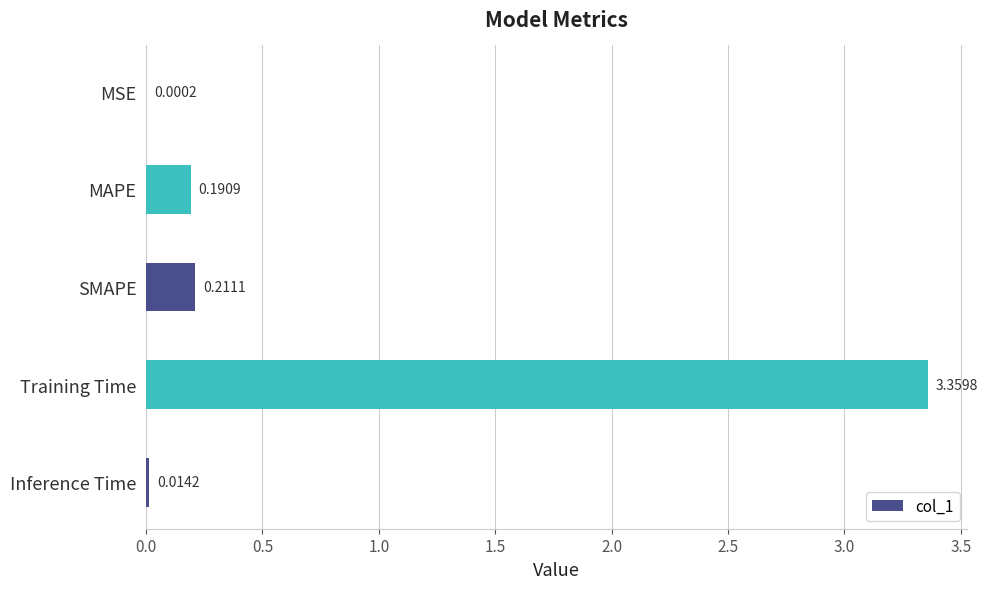

What is the change in value from MAPE to Training Time?

+3.2